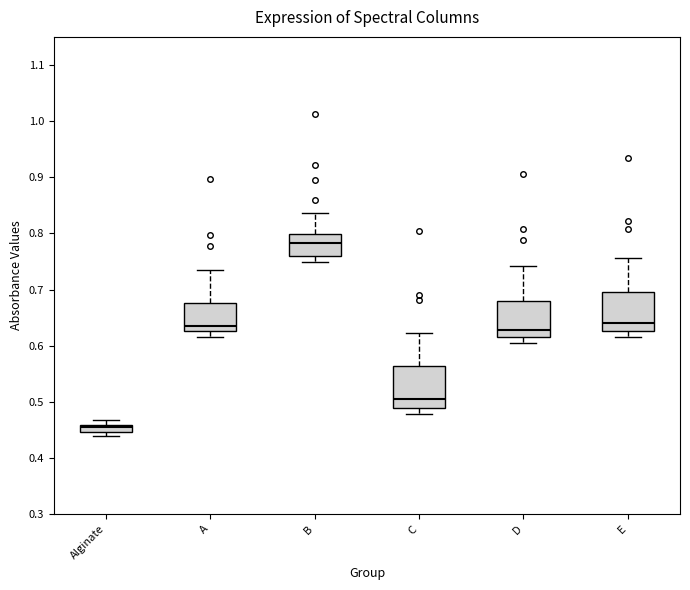

Where does the upper whisker of the box for B end on the y-axis? The values are not printed on the chart, so give them approximately, as read against the axis.

0.84